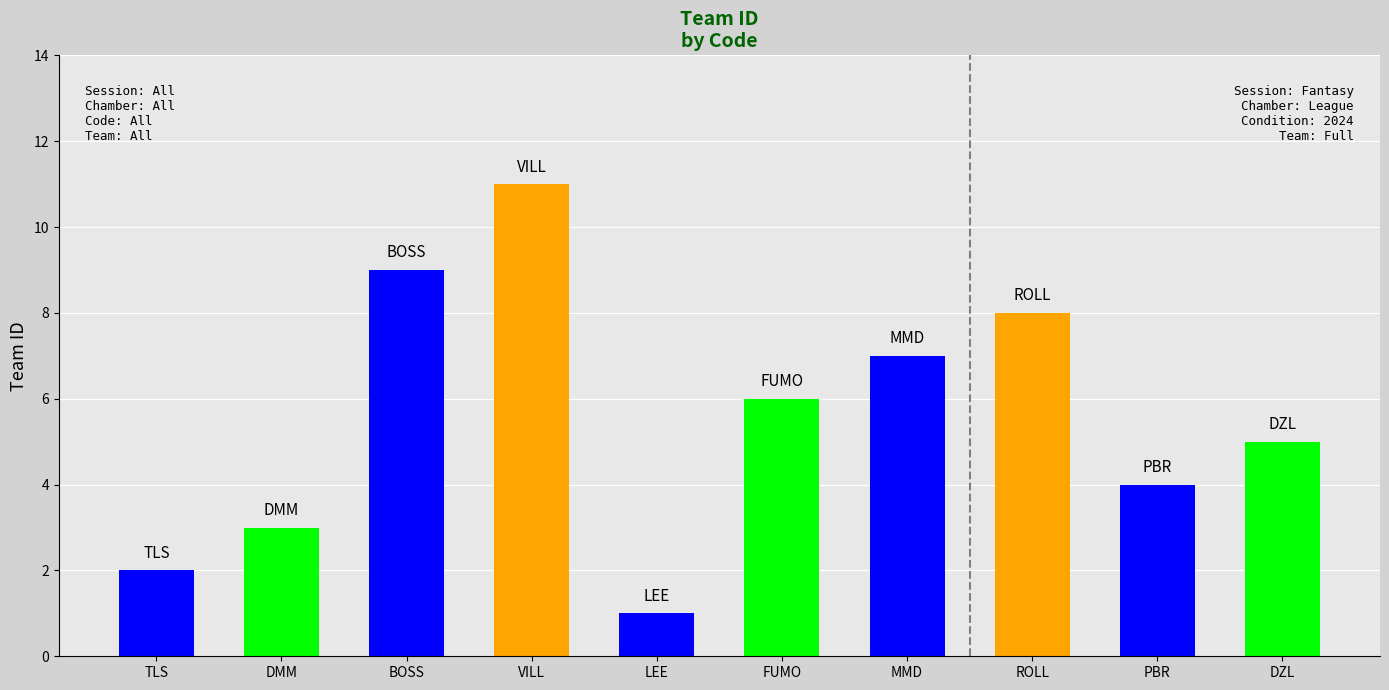

Between ROLL and MMD, which is larger?

ROLL